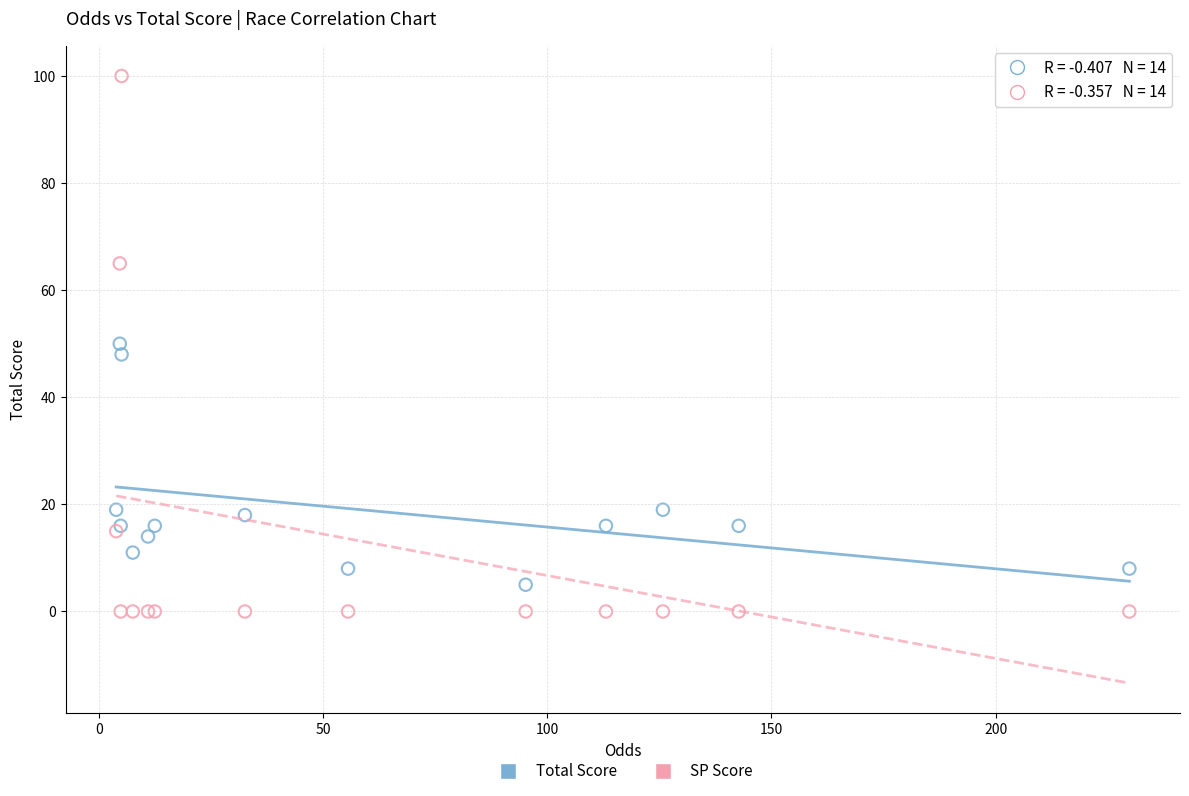

Which series has the largest Y range (max minus min)?

SP Score